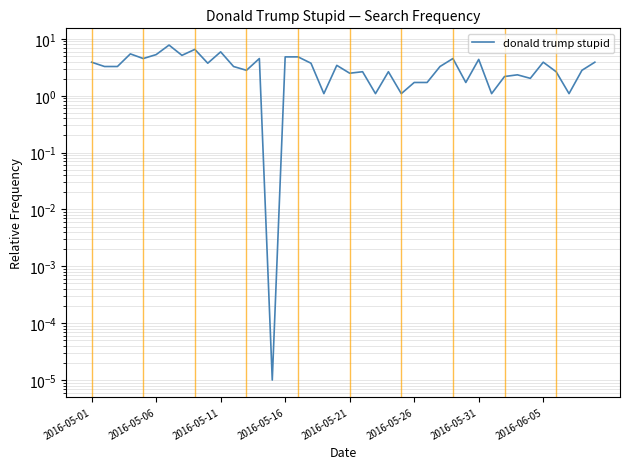

At which label does the data first exceed 3?

2016-05-01